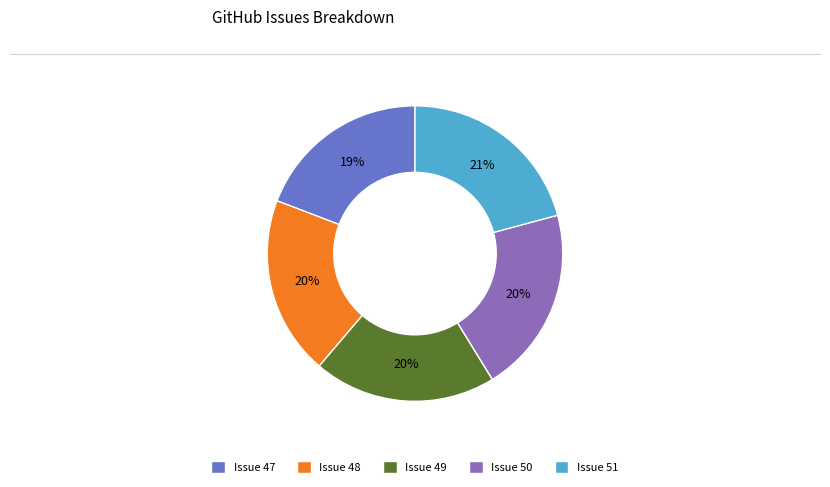

What percentage is the Issue 49 slice, to the nearest percent?

20%